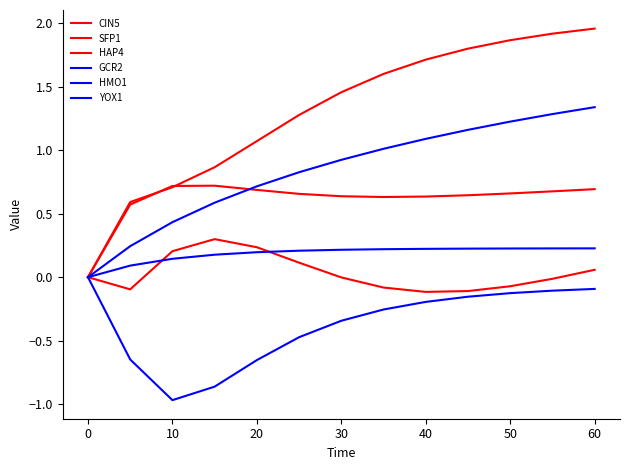

What is the maximum value for HMO1?

1.3